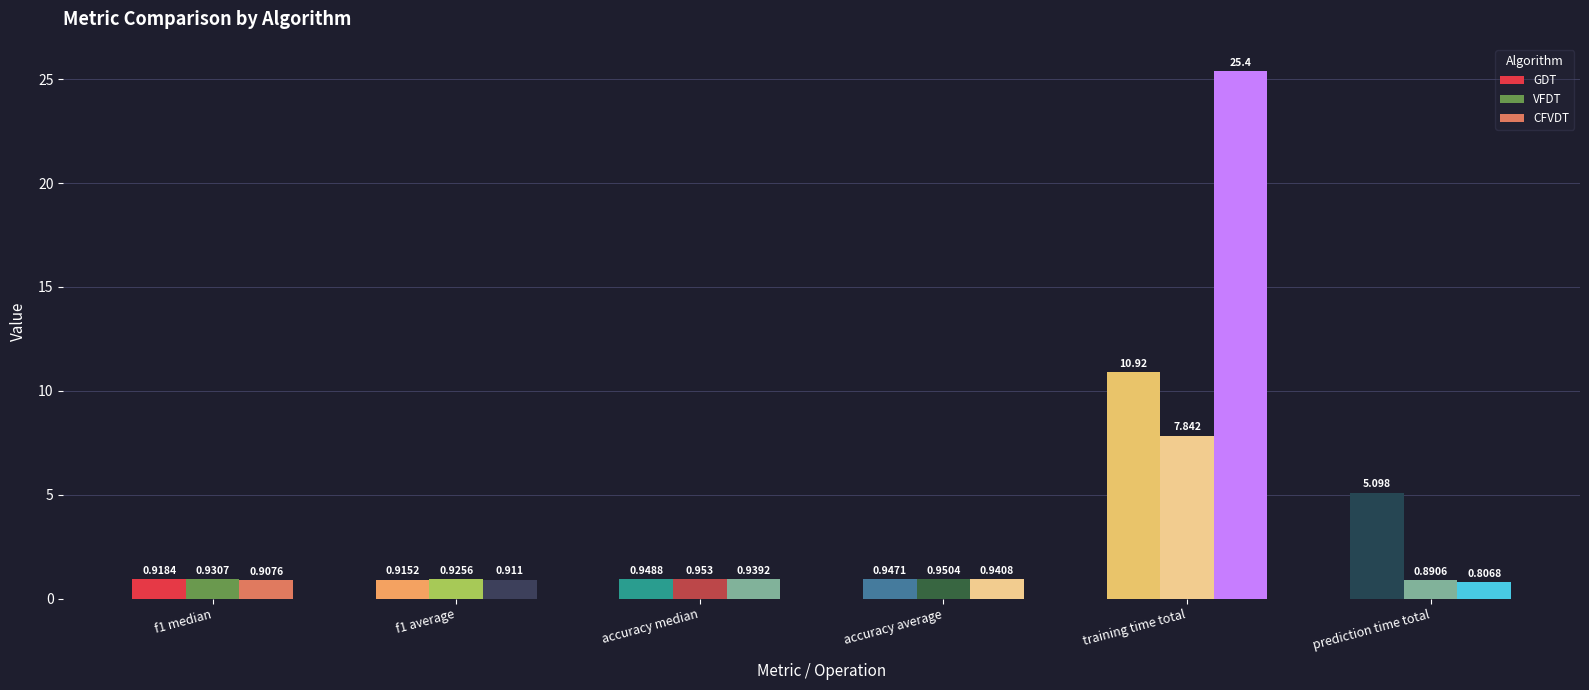

Which category has the highest value in the GDT series?

training time total